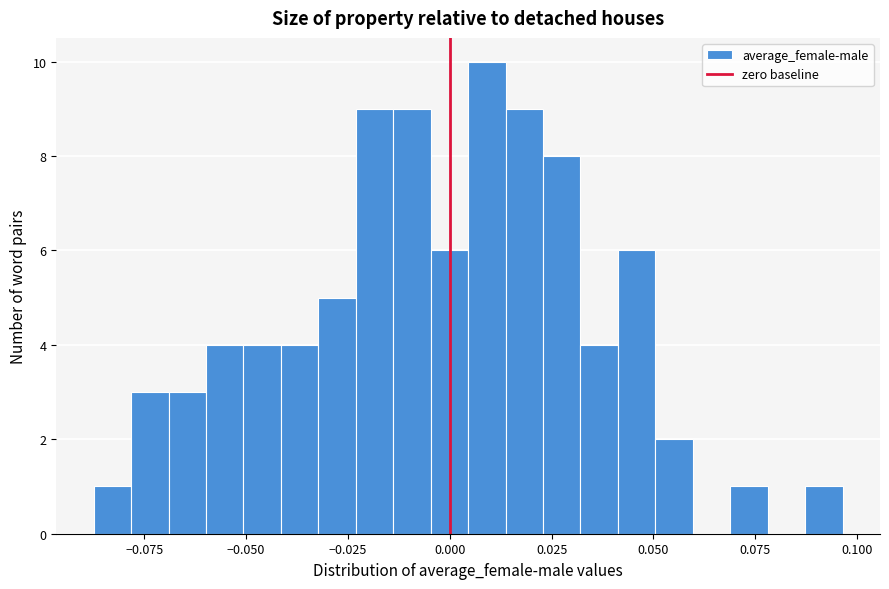

Around what value on the x-axis is the tallest bar? Give the approximate position of its centre, as read against the axis.

0.010